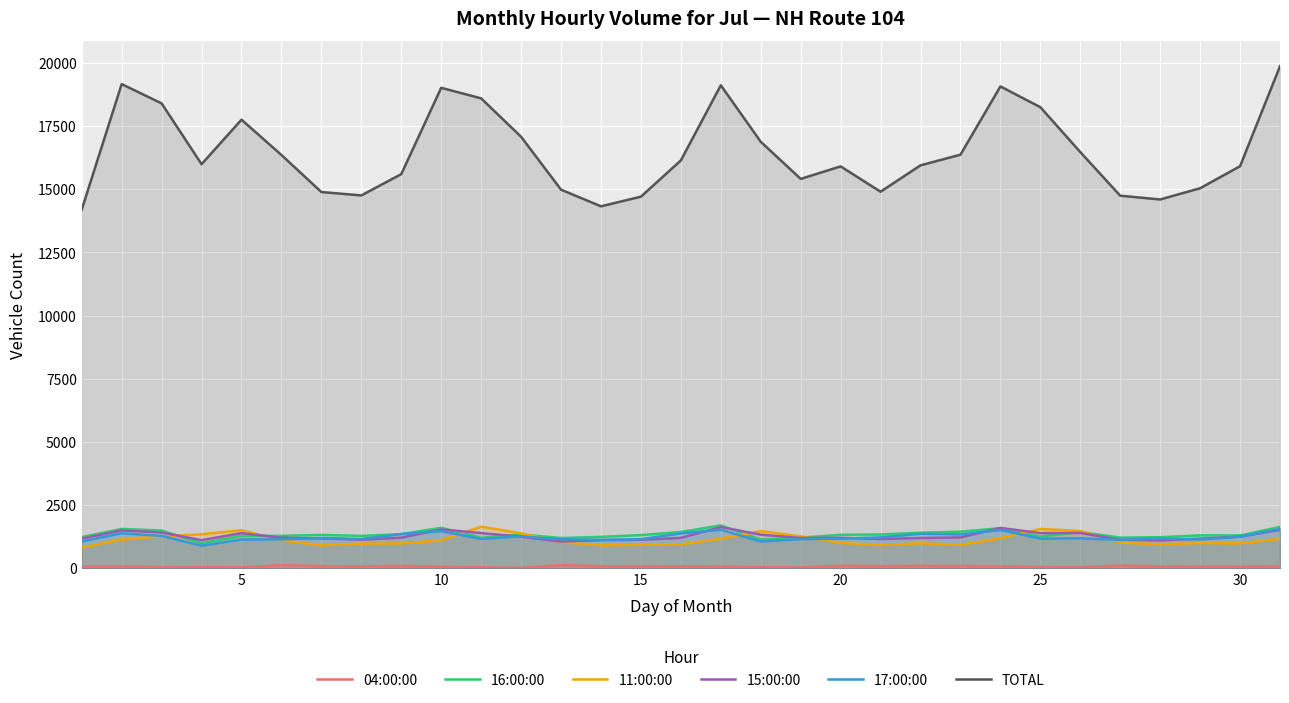

What is the maximum value shown in the chart?

19868